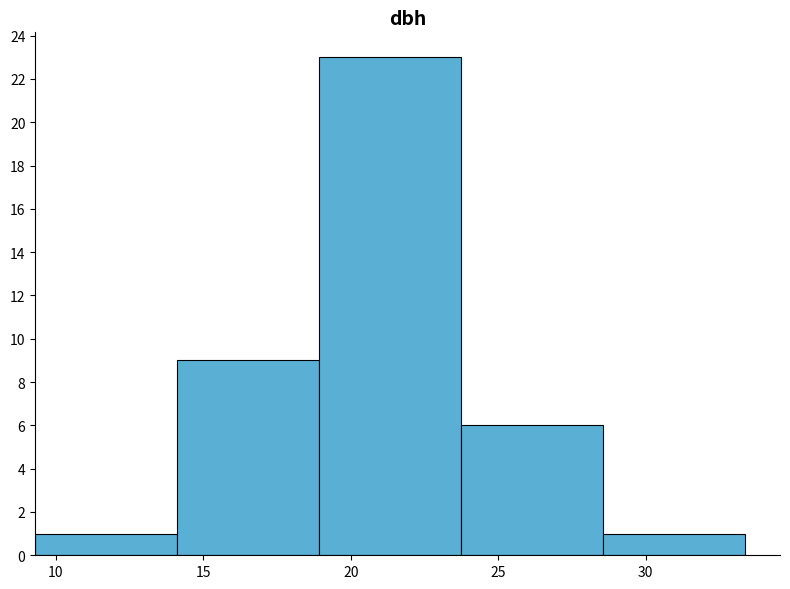

Reading left to right, list every bar in this chart as the range it spans on the x-axis followed by its height. Neither the bar edges nor the heights are printed on the chart, so give them approximately, as read against the axes.

9.5 to 14.0: 1
14.0 to 19.0: 9
19.0 to 23.5: 23
23.5 to 28.5: 6
28.5 to 33.5: 1